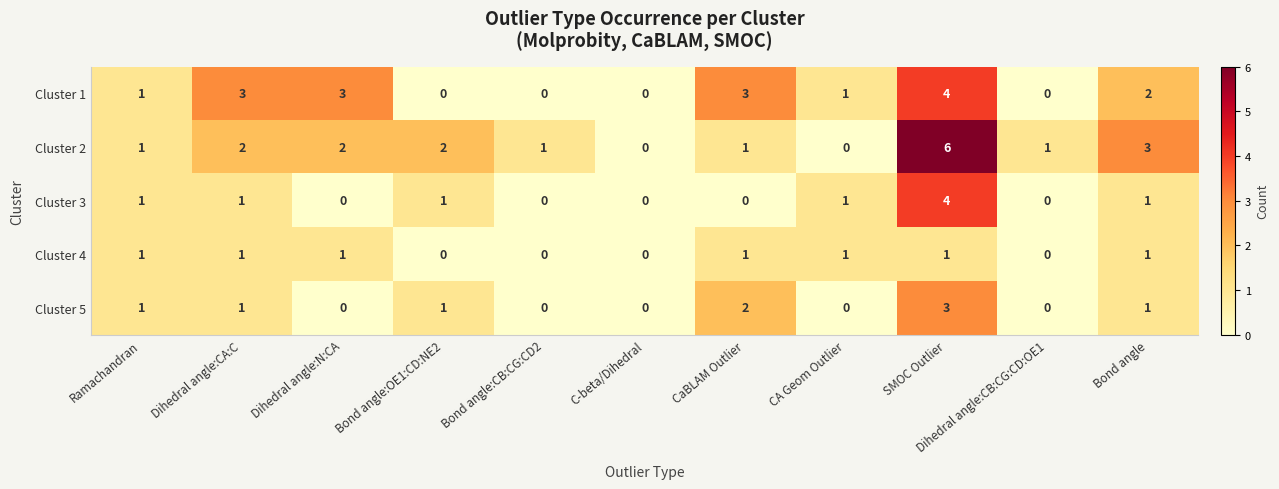

What is the maximum value shown in the chart?

6